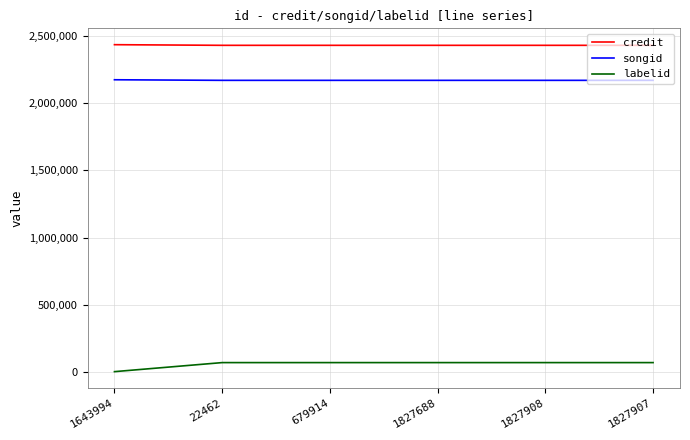

List the series in order of their peak value, highest first.

credit, songid, labelid